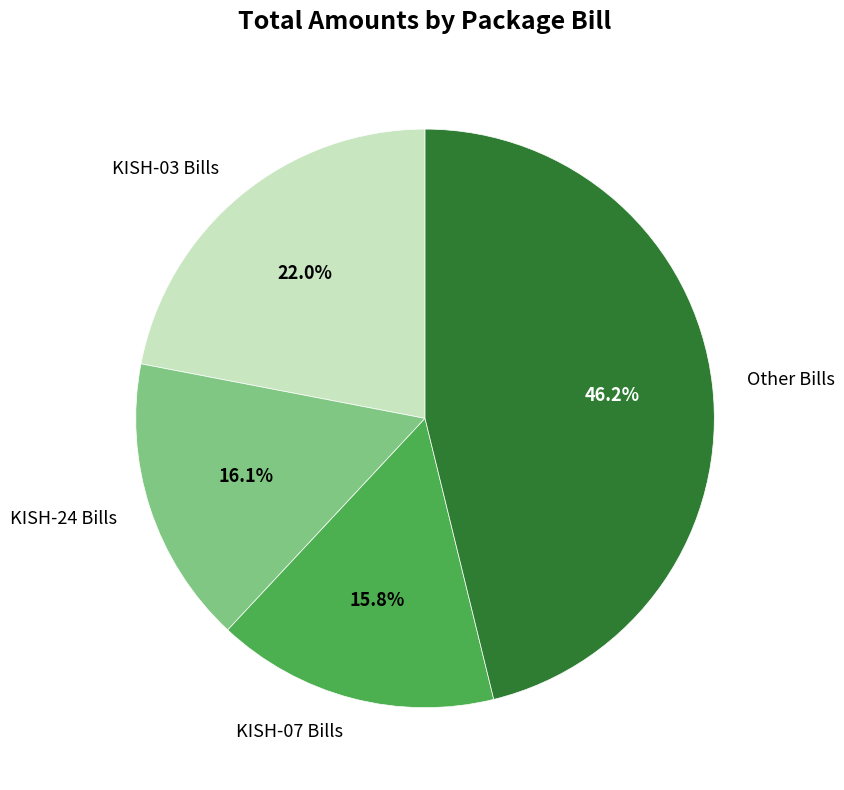

How many segments does this pie chart have?

4